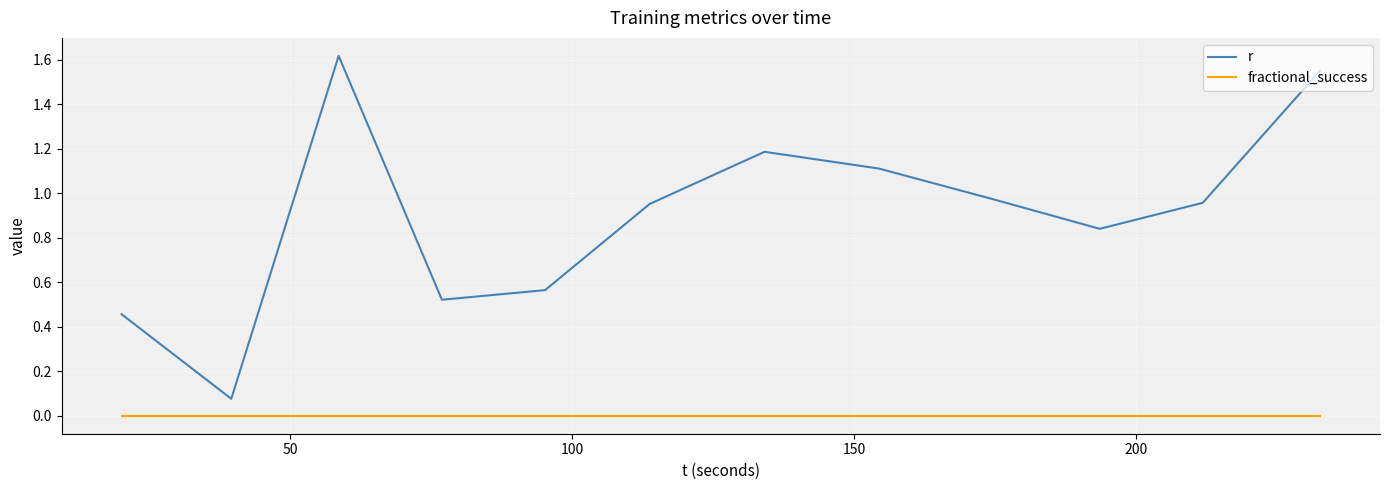

True or false: r and fractional_success cross at least once.

False